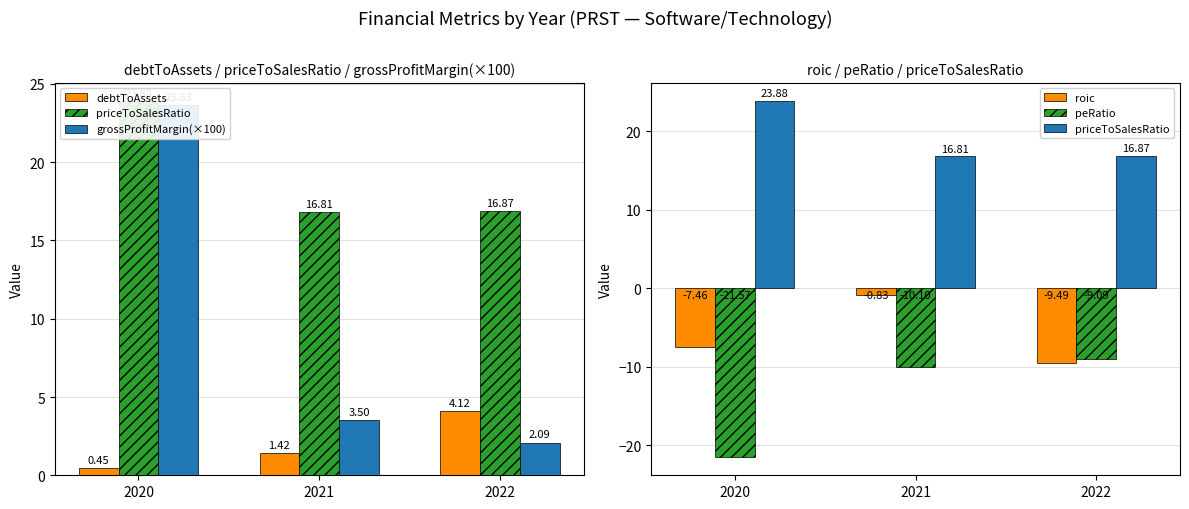

Reading right to left, extract all data points from this chart.

debtToAssets: 2022=4.1	2021=1.4	2020=0.4
priceToSalesRatio: 2022=16.9	2021=16.8	2020=23.9
grossProfitMargin(×100): 2022=2.1	2021=3.5	2020=23.6
roic: 2022=-9.5	2021=-0.8	2020=-7.5
peRatio: 2022=-9.1	2021=-10.1	2020=-21.6